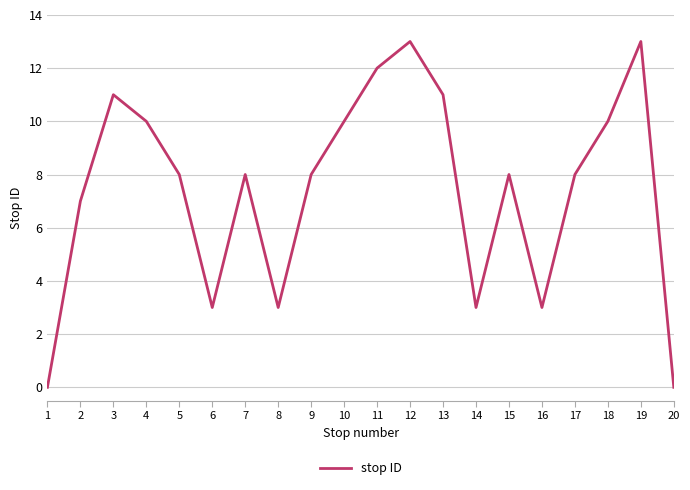

What is the maximum value shown in the chart?

13